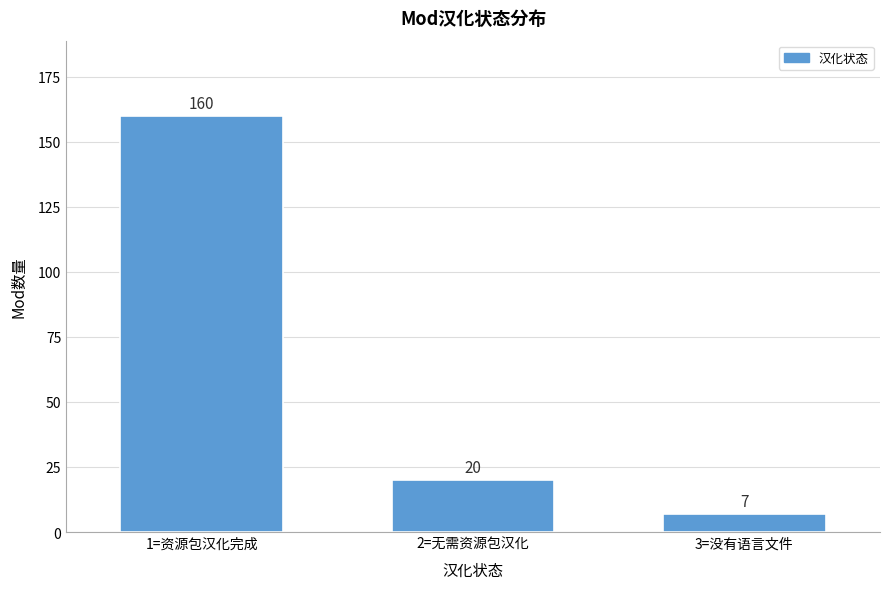

Reading left to right, list all the values displayed in this chart.

160	20	7